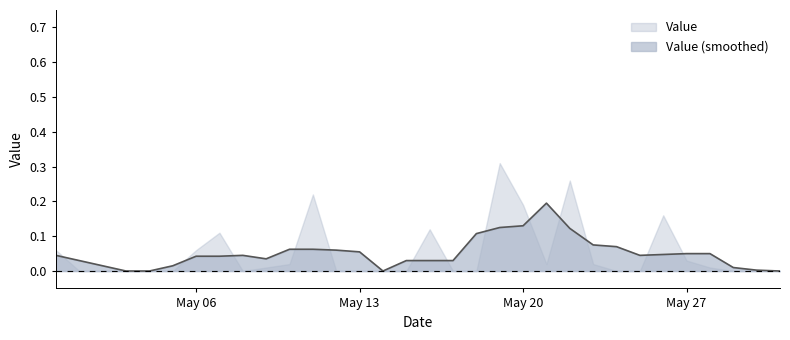

List the labels in order of value, smallest first.

2019-05-01, 2019-05-02, 2019-05-03, 2019-05-04, 2019-05-05, 2019-05-08, 2019-05-12, 2019-05-13, 2019-05-14, 2019-05-15, 2019-05-17, 2019-05-18, 2019-05-24, 2019-05-25, 2019-05-29, 2019-05-30, 2019-05-31, 2019-05-09, 2019-05-28, 2019-05-10, 2019-05-21, 2019-05-23, 2019-05-27, 2019-04-30, 2019-05-06, 2019-05-07, 2019-05-16, 2019-05-26, 2019-05-20, 2019-05-11, 2019-05-22, 2019-05-19